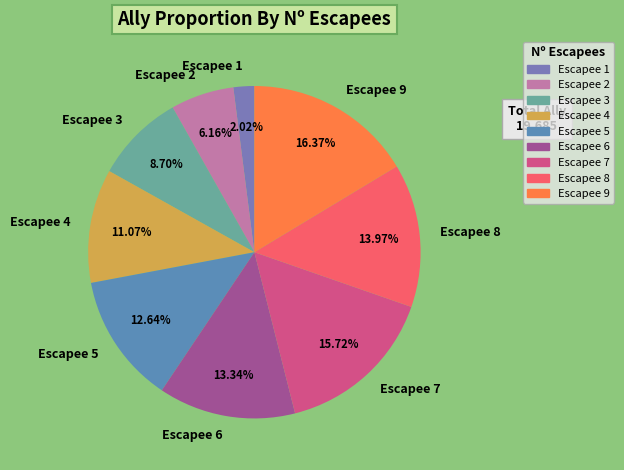

Is there a majority slice in this chart?

No